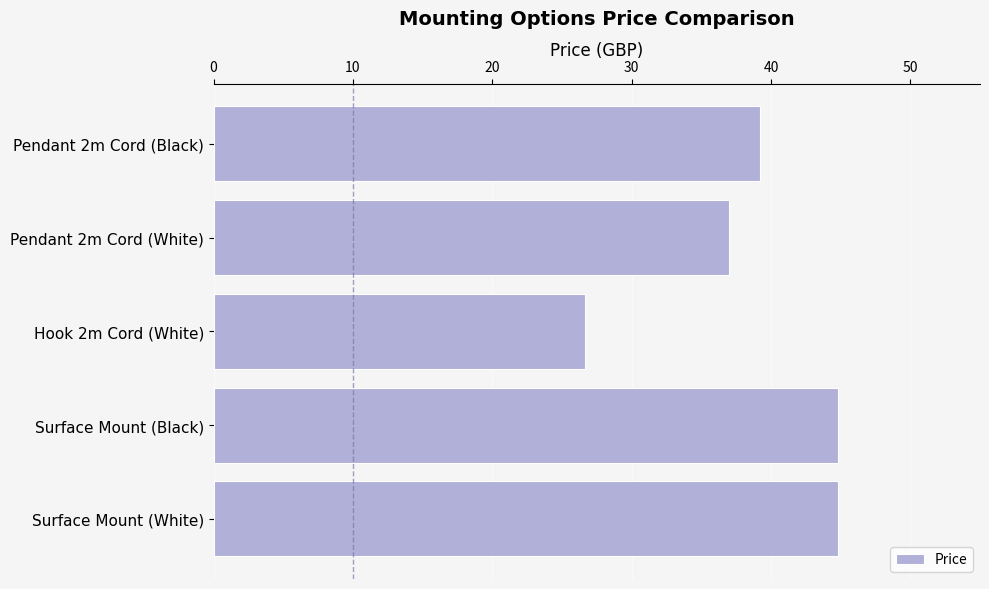

How many bars are there in total?

5